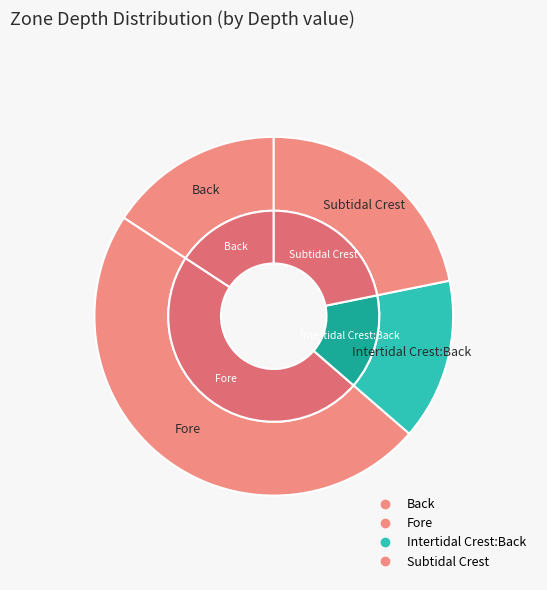

The Subtidal Crest slice represents 16% of the pie. True or false?

False